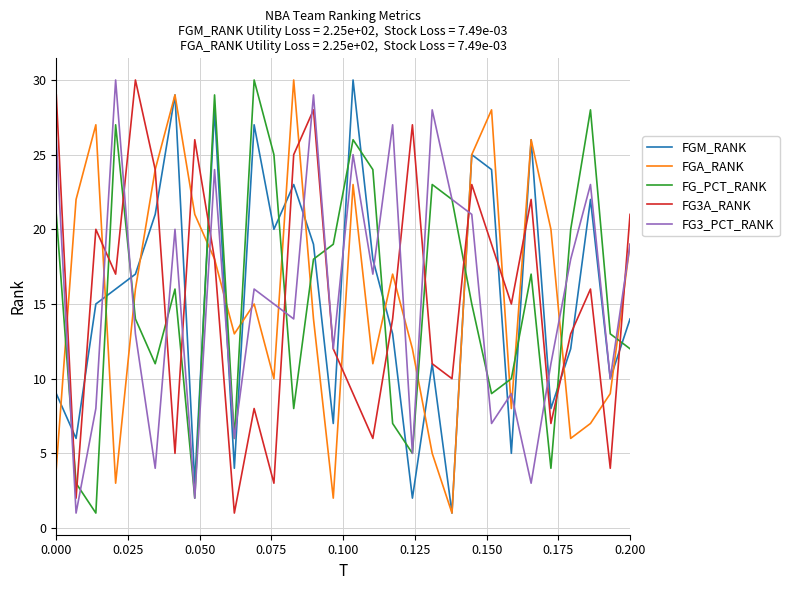

How many intersections are there between FG_PCT_RANK and FGA_RANK?

15